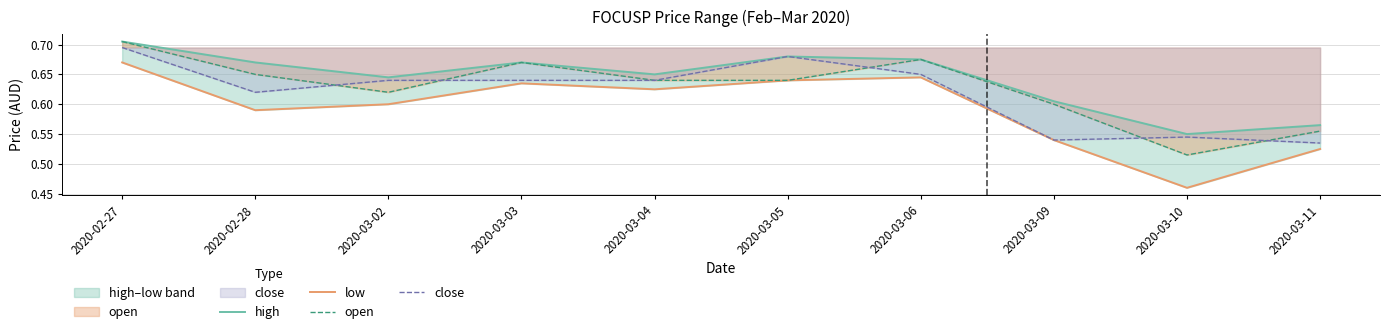

Count the low values in the range 0 to 1.

10